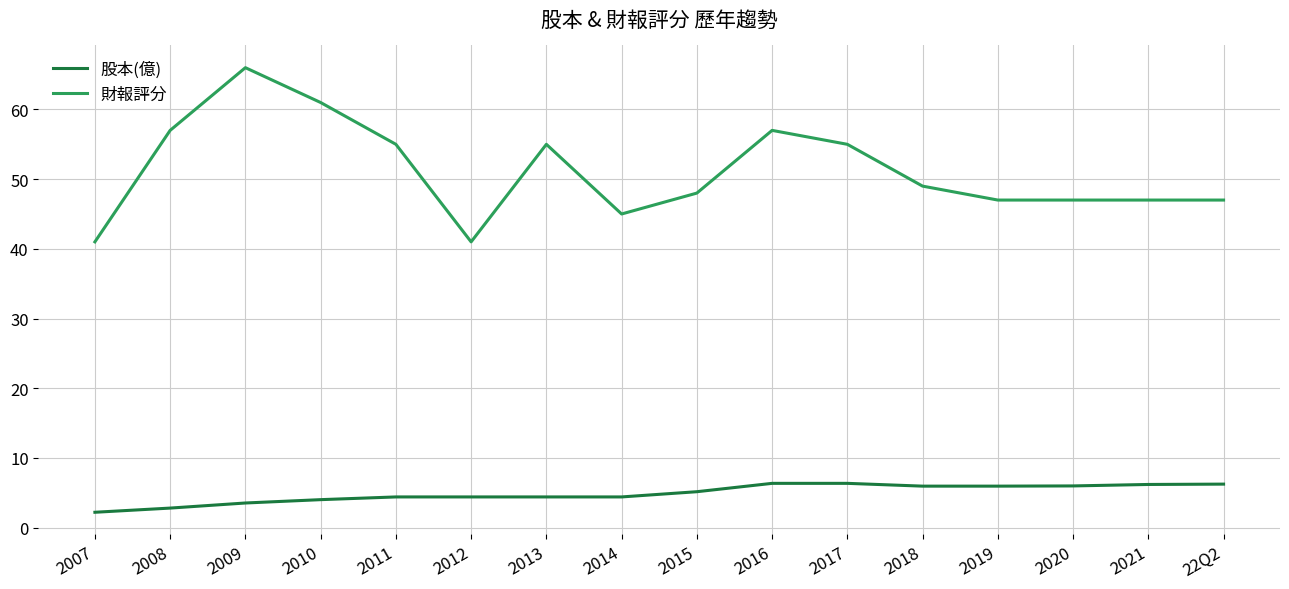

Which label corresponds to the smallest value in the chart?

2007